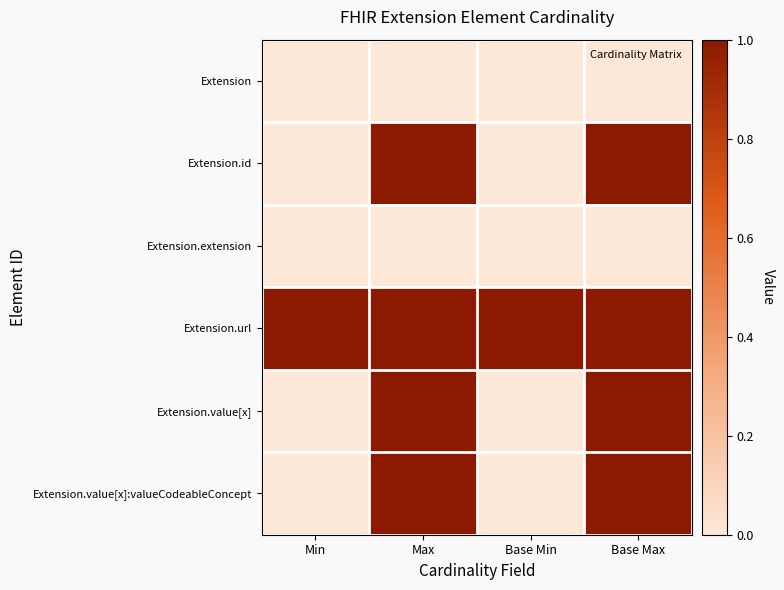

Which series changed the most between Base Min and Base Max?

Extension.id